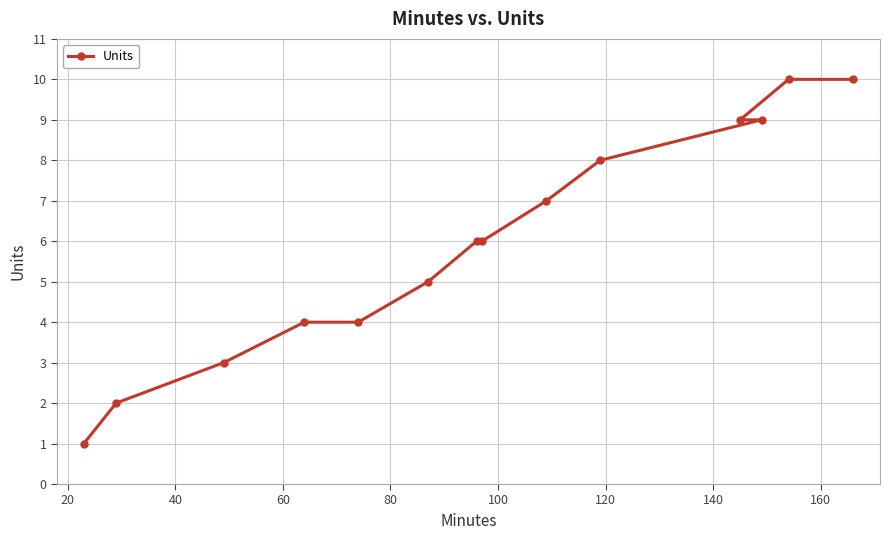

Reading right to left, extract all data points from this chart.

10	10	9	9	8	7	6	6	5	4	4	3	2	1